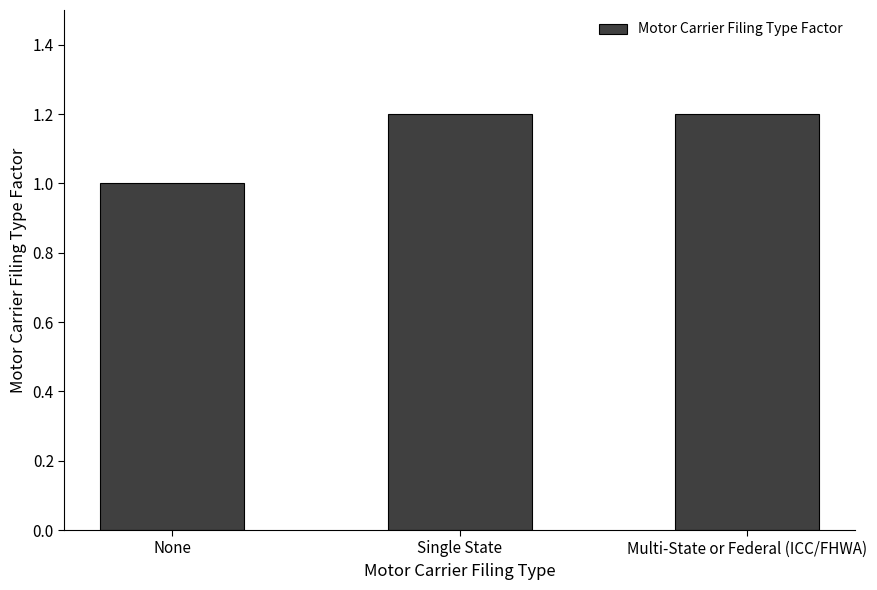

Reading left to right, transcribe all the data shown in this chart.

None=1.0	Single State=1.2	Multi-State or Federal (ICC/FHWA)=1.2